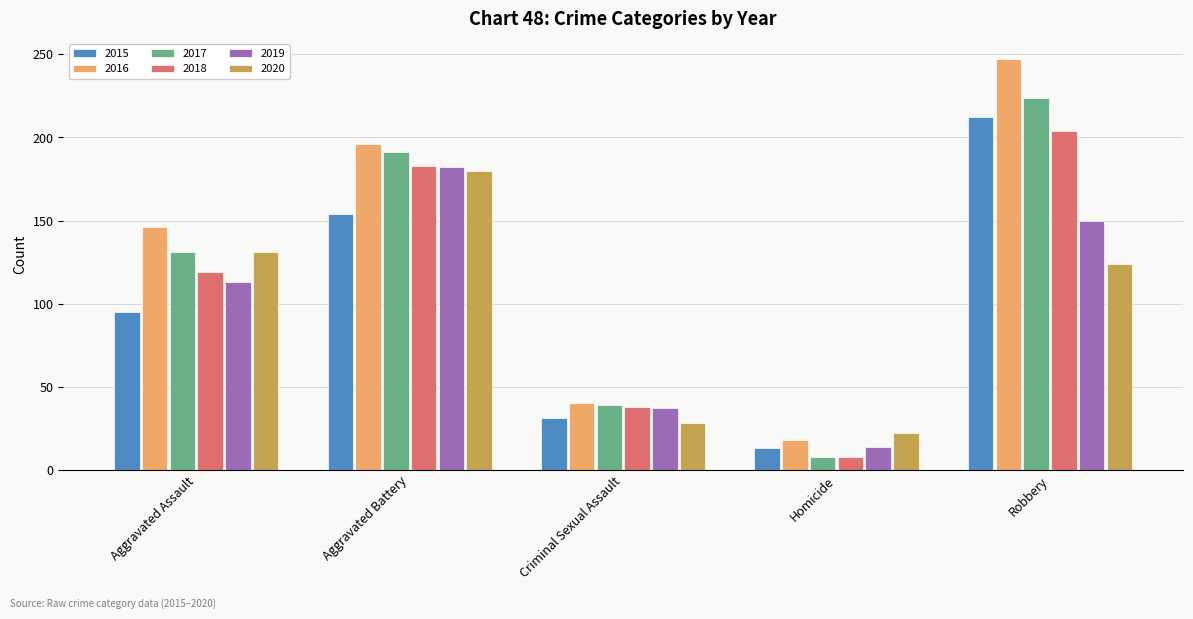

Count the number of categories in the chart.

5